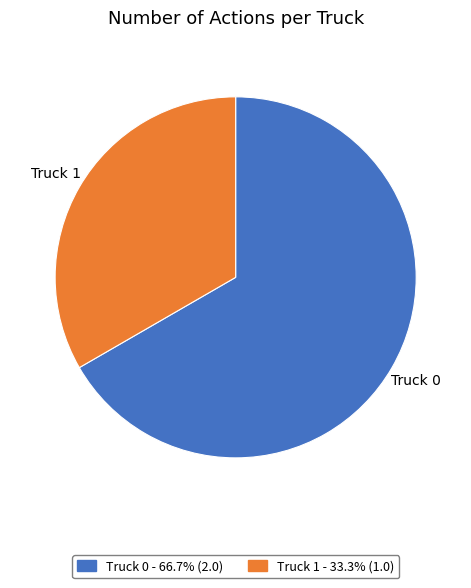

Is the sum of Truck 0 and Truck 1 greater than half?

Yes